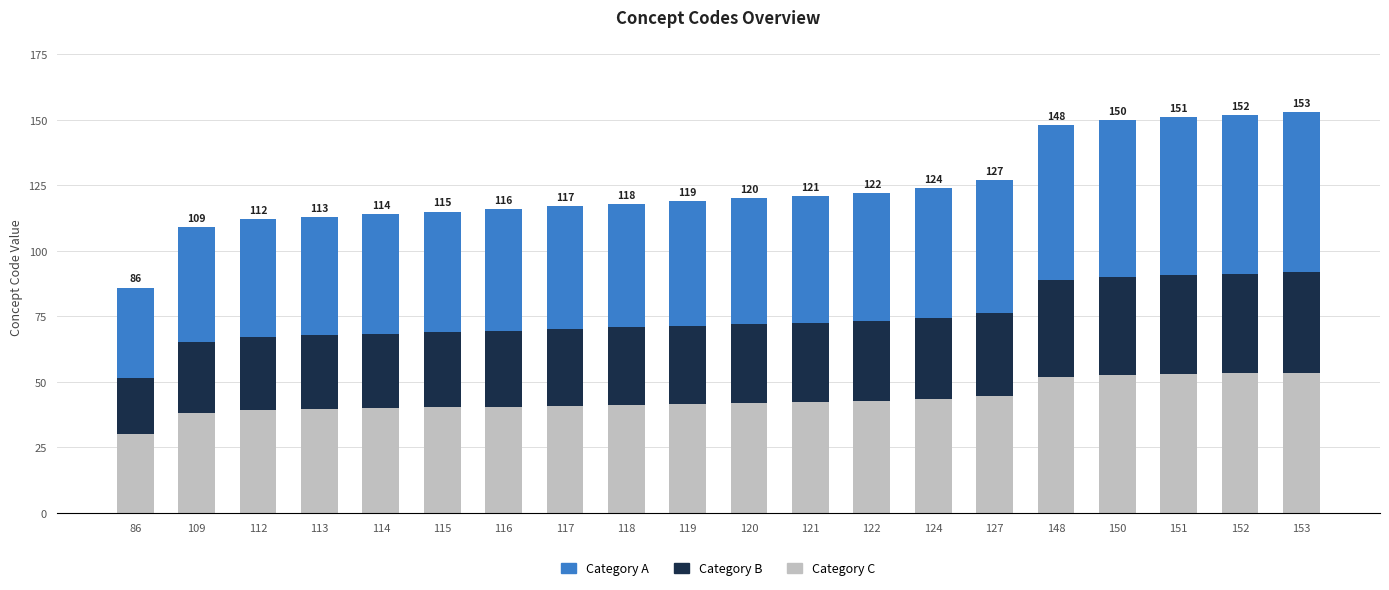

What is the total value across all series at 153?

153.0